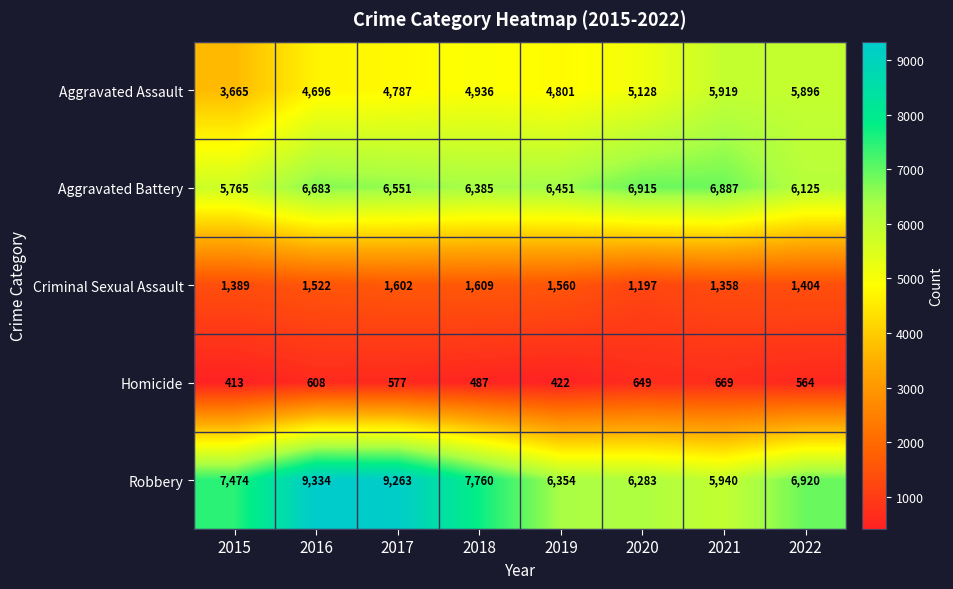

Rank the series at 2017 from highest to lowest value.

Robbery, Aggravated Battery, Aggravated Assault, Criminal Sexual Assault, Homicide